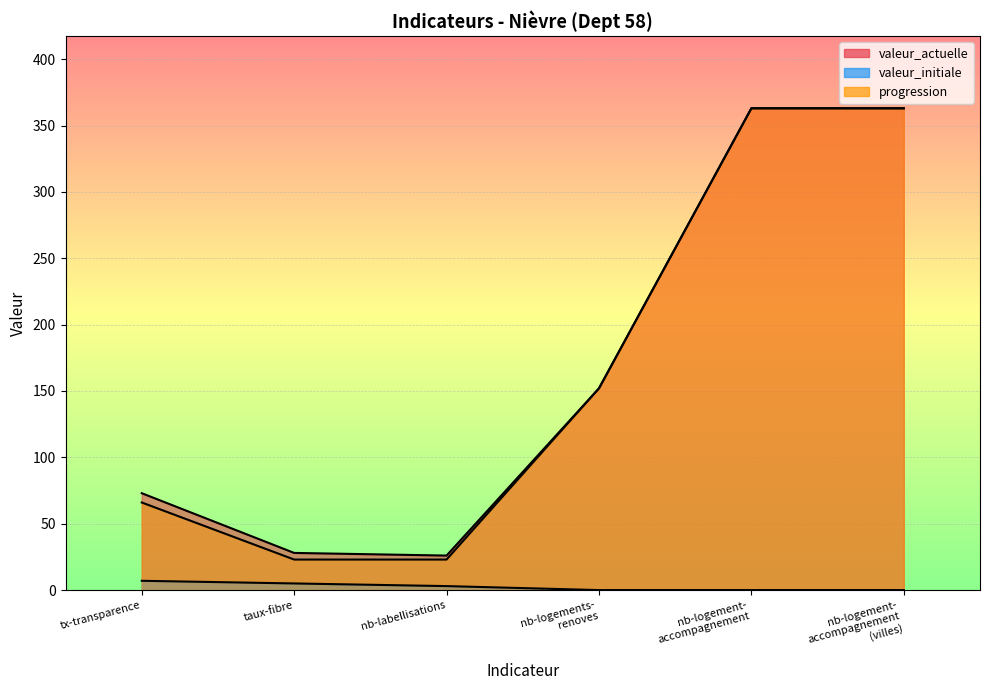

True or false: valeur_initiale has more than 2 points higher than both neighbors.

False